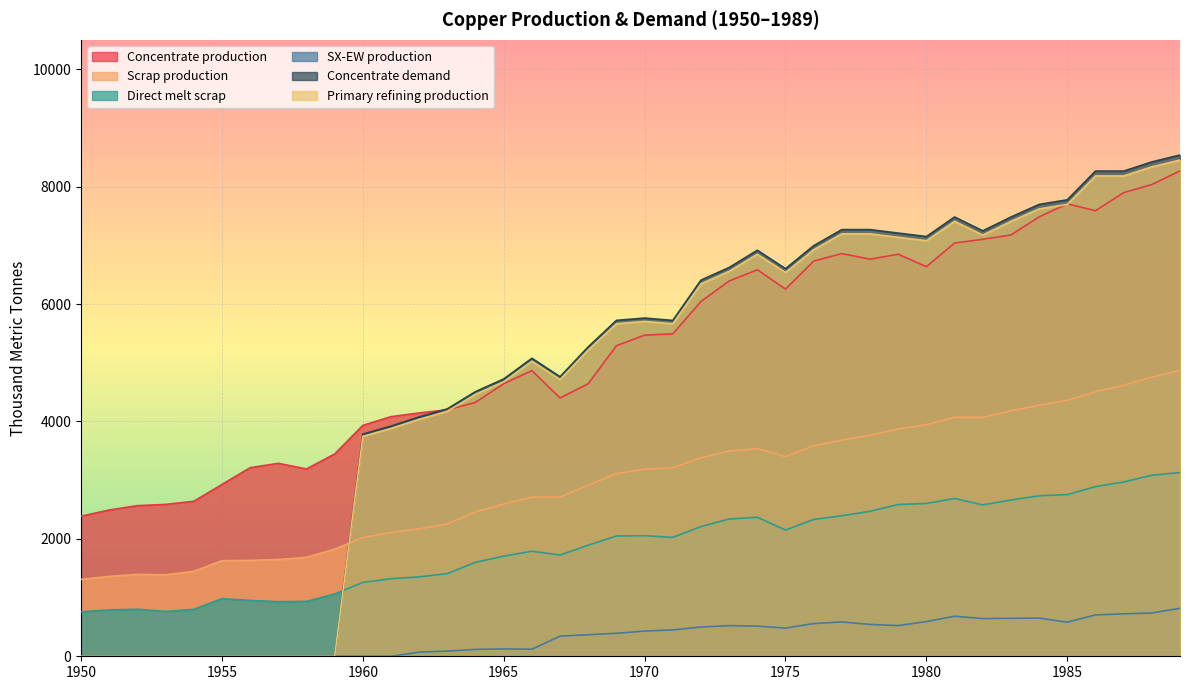

How many lines are shown in the chart?

6